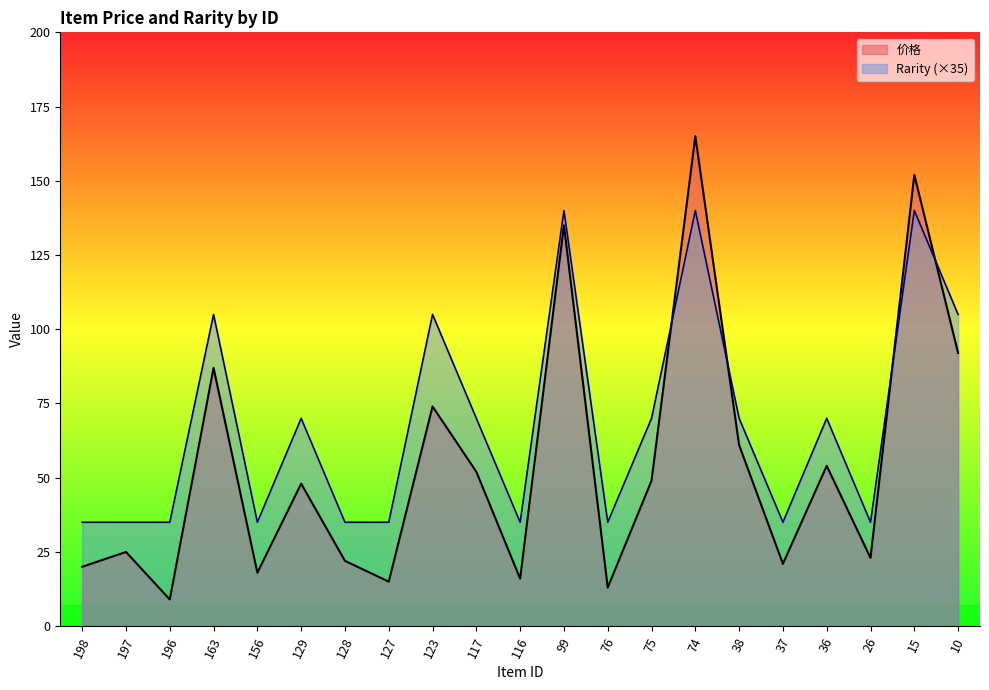

Is the value of Rarity at 198 greater than the value of 价格 at 76?

Yes